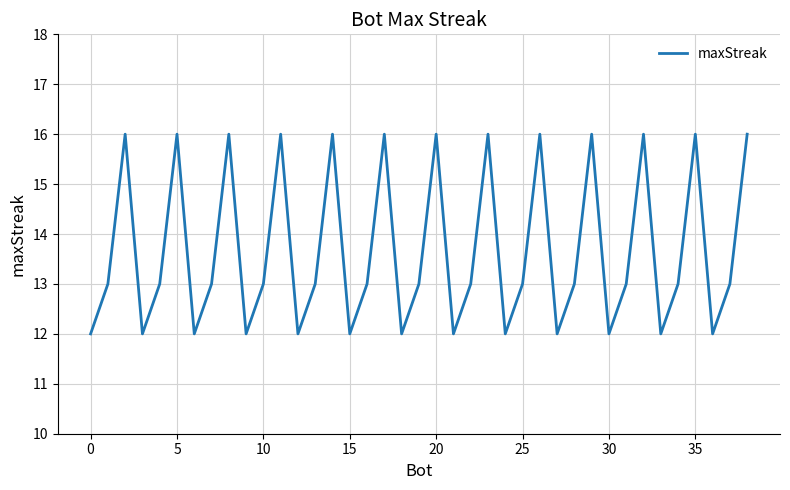

How many values are between 12 and 16?

39